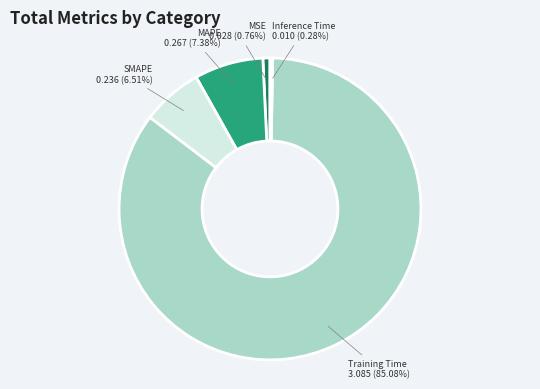

Count the number of slices in the pie.

5